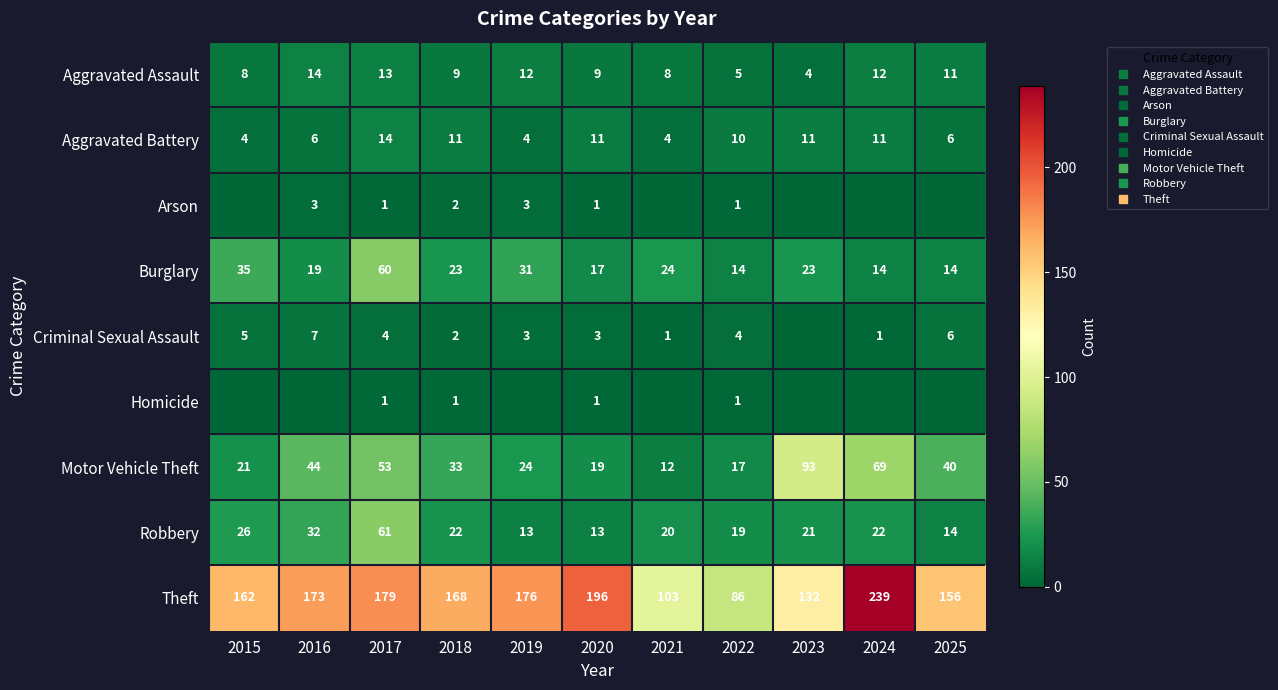

What is the difference between the highest and lowest values at 2020?

195